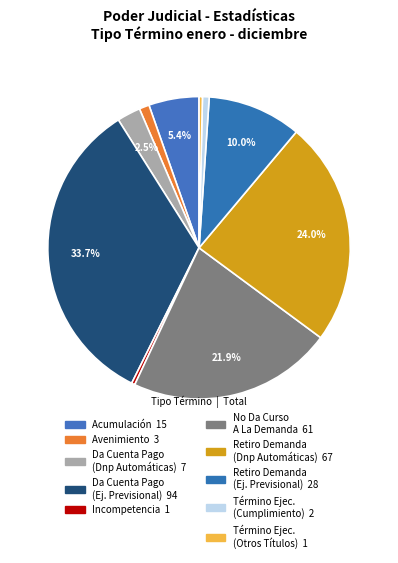

What is the largest slice in the pie chart?

Da Cuenta De Pago (Ejecutivo Previsional)